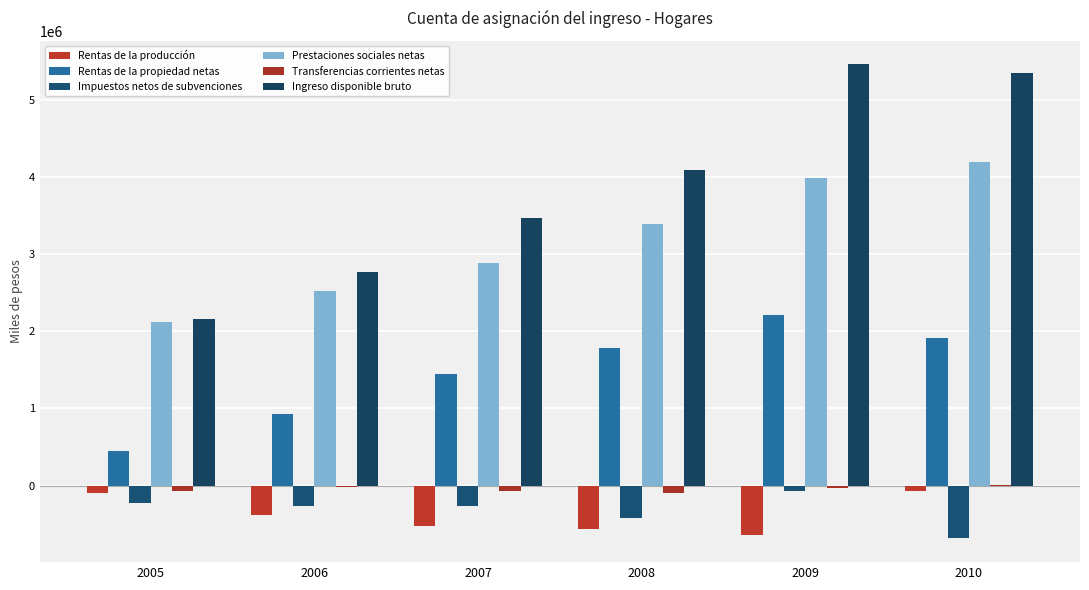

At which category does the chart reach its minimum across all series?

2010